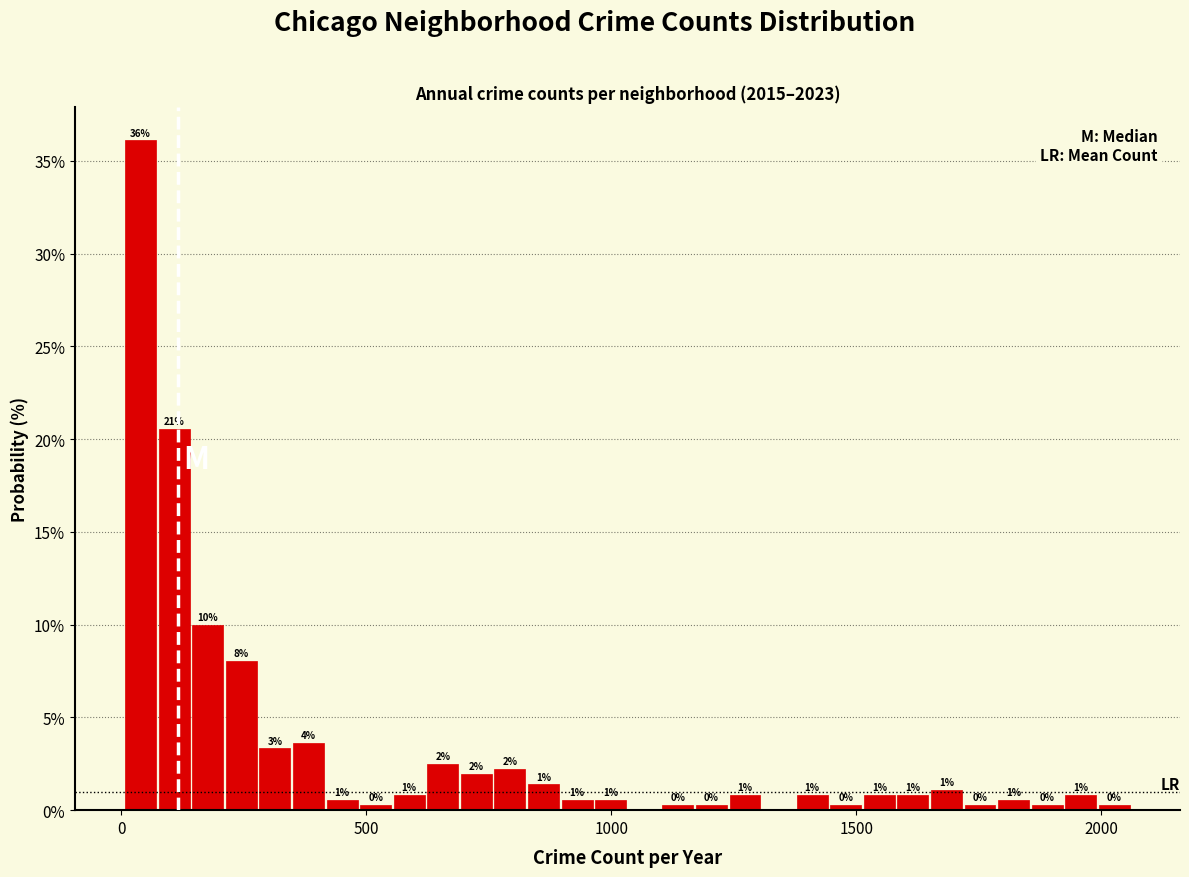

Around what value on the x-axis is the tallest bar? Give the approximate position of its centre, as read against the axis.

50